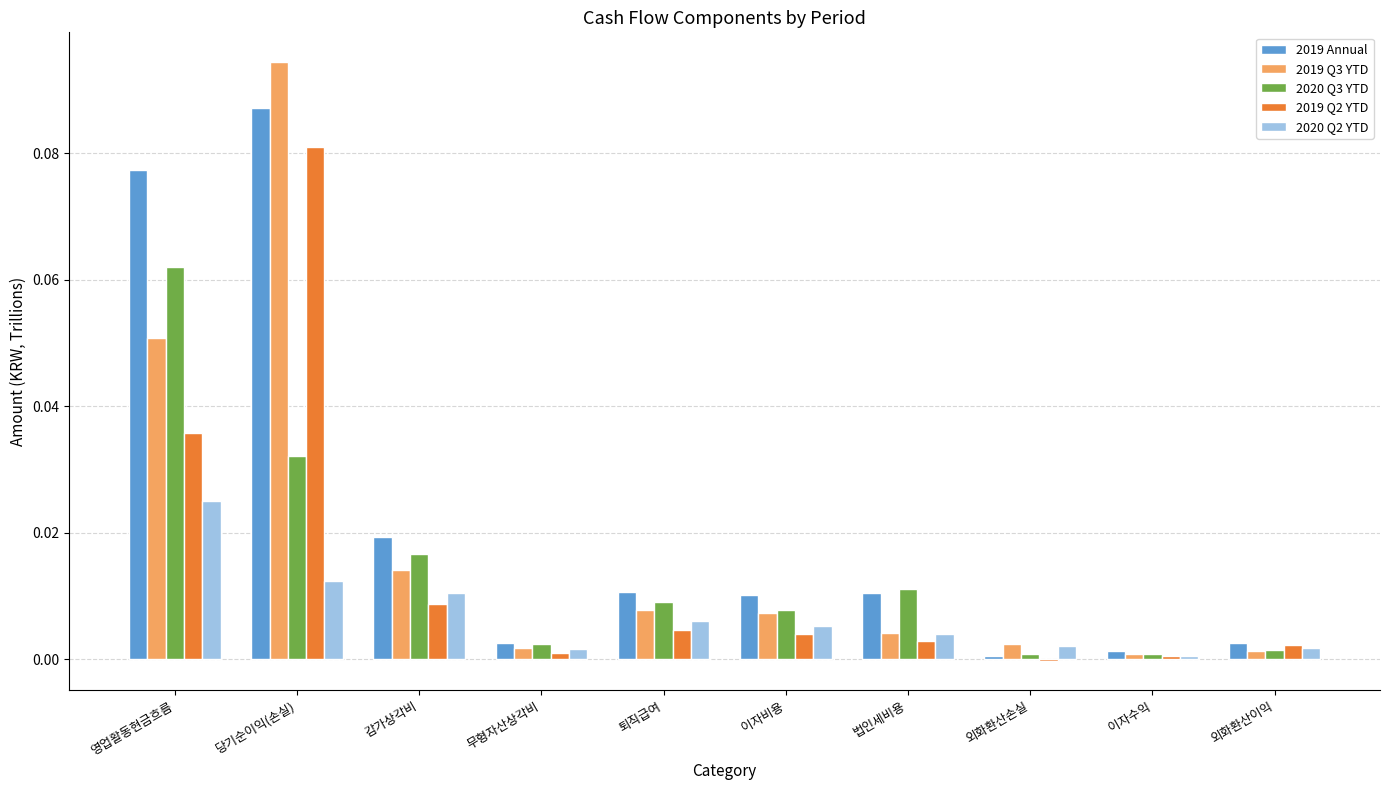

Between 감가상각비 and 이자비용, which series saw the biggest shift?

2019 Annual